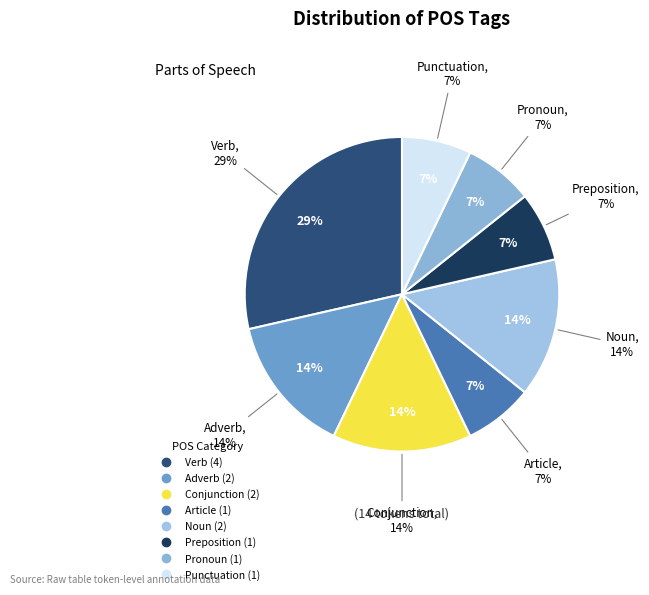

Is v3ppsa--- the majority of the pie?

No